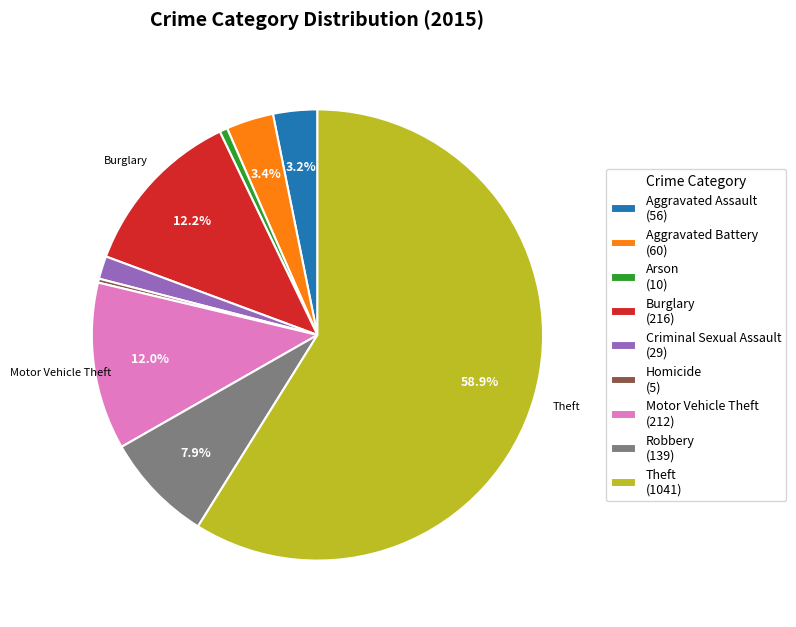

What percentage is NOT represented by Robbery (139)?

92.1%